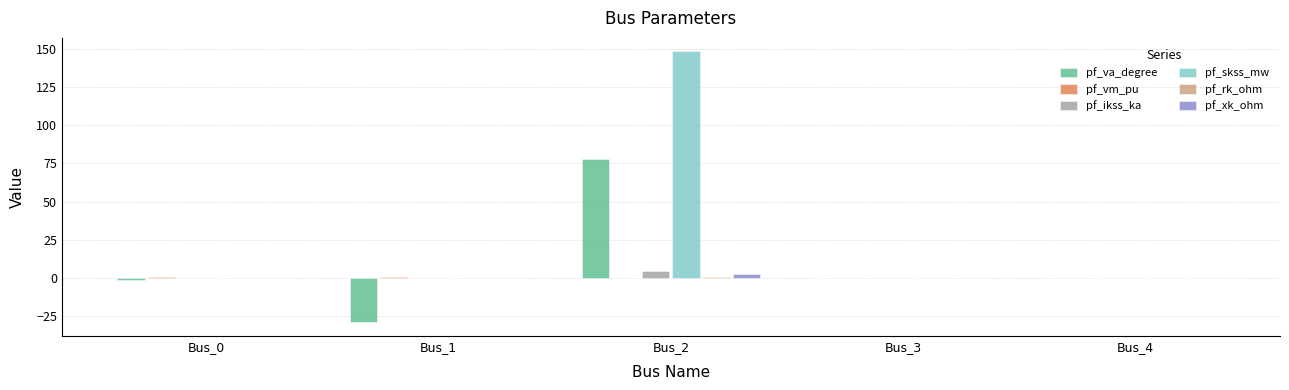

At which label does pf_va_degree first exceed 0?

Bus_2